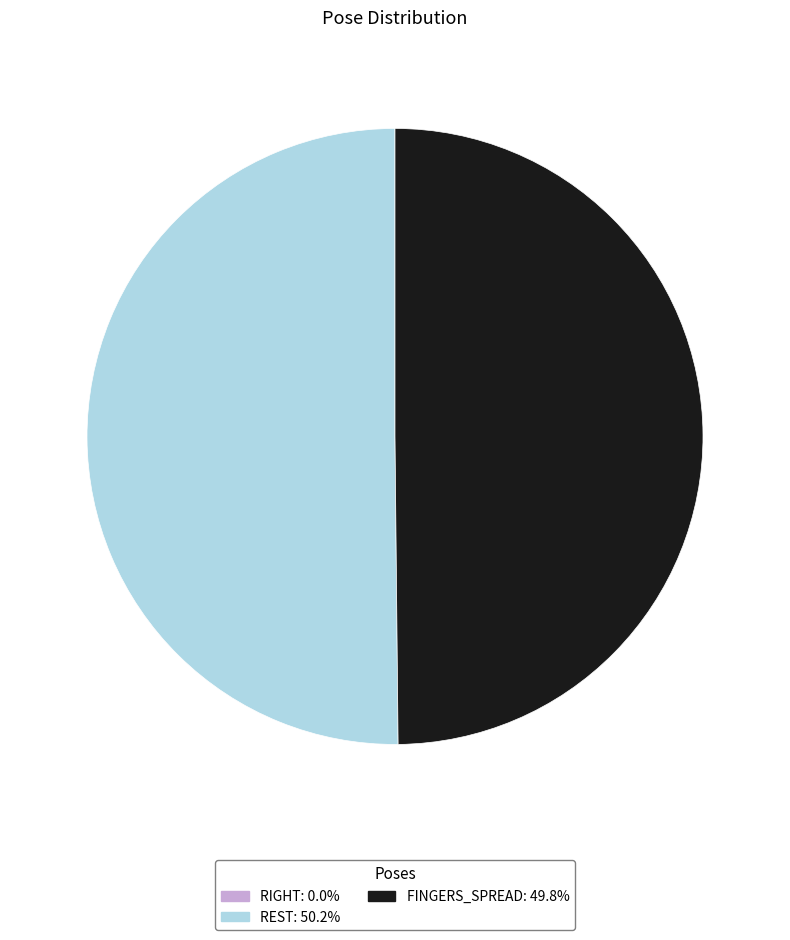

Combined, do FINGERS_SPREAD and REST account for over 50%?

Yes